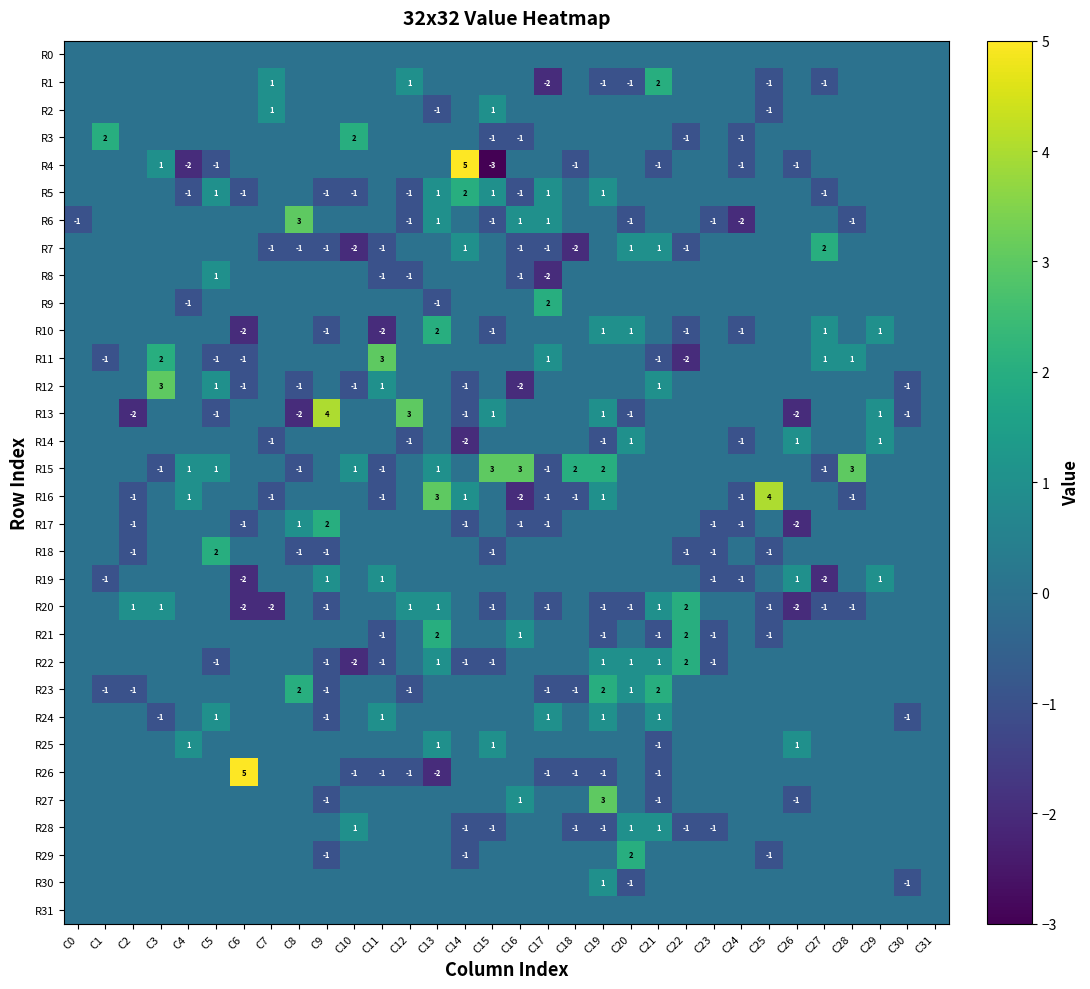

True or false: R25 has a value of -1 at C21.

True